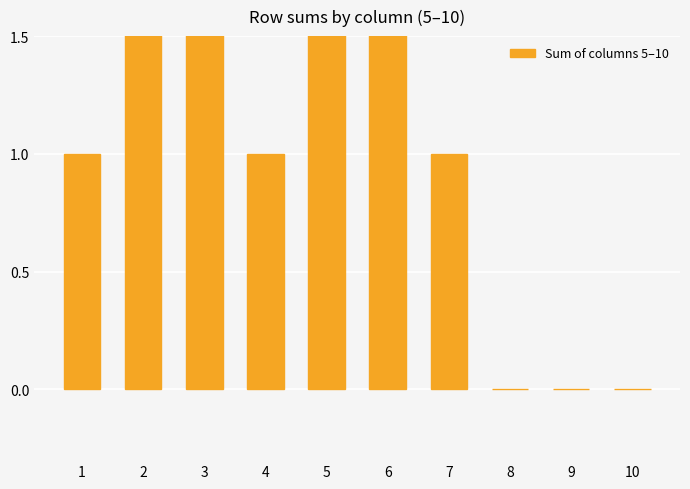

What is the difference between the values at 2 and 8?

2